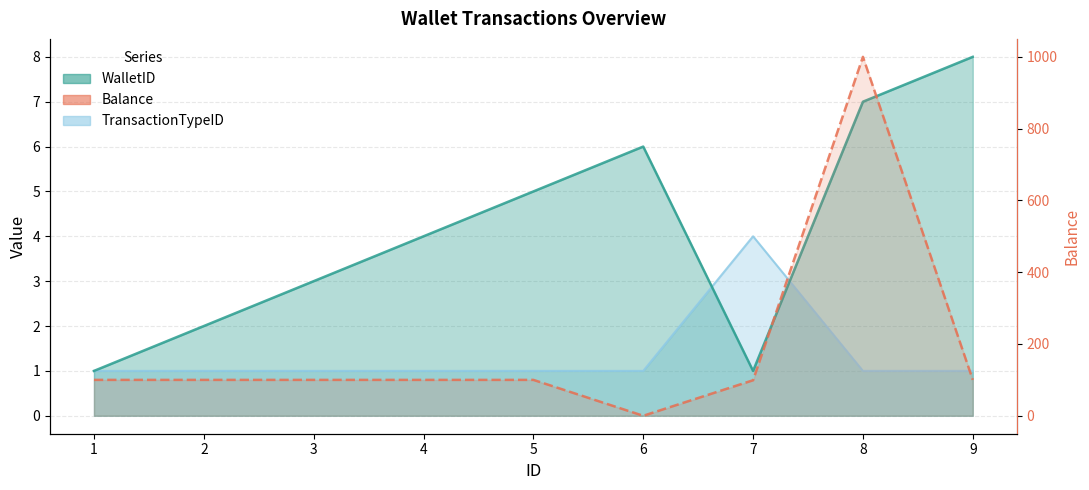

How many lines are shown in the chart?

3